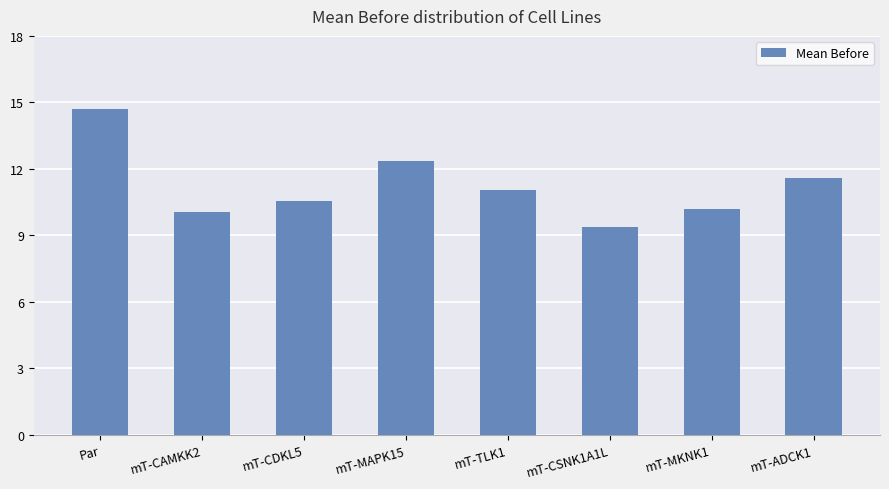

The value at mT-CDKL5 is 4.3. True or false?

False